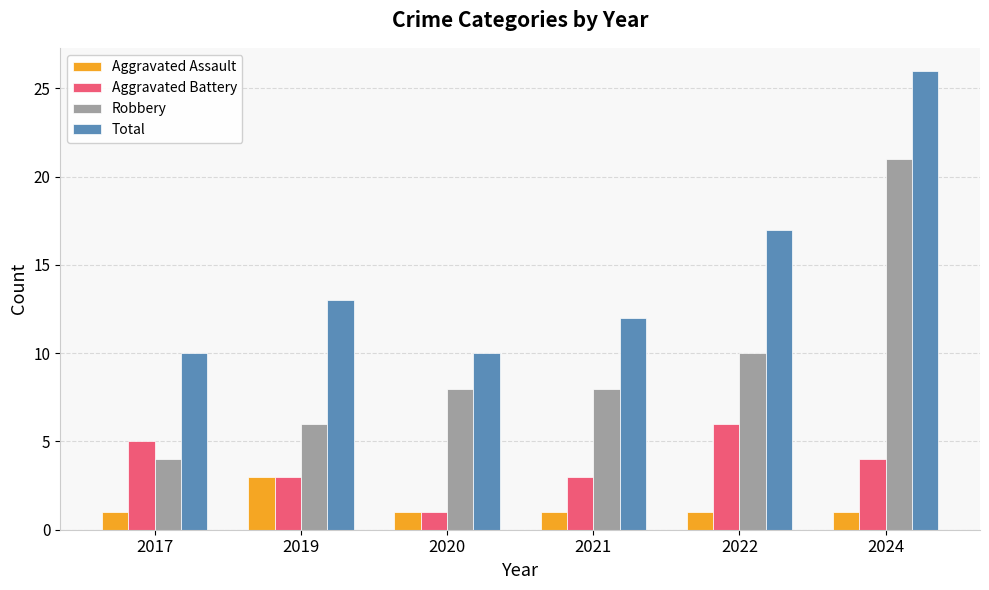

What is the difference between the maximum and minimum values in the Robbery series?

17